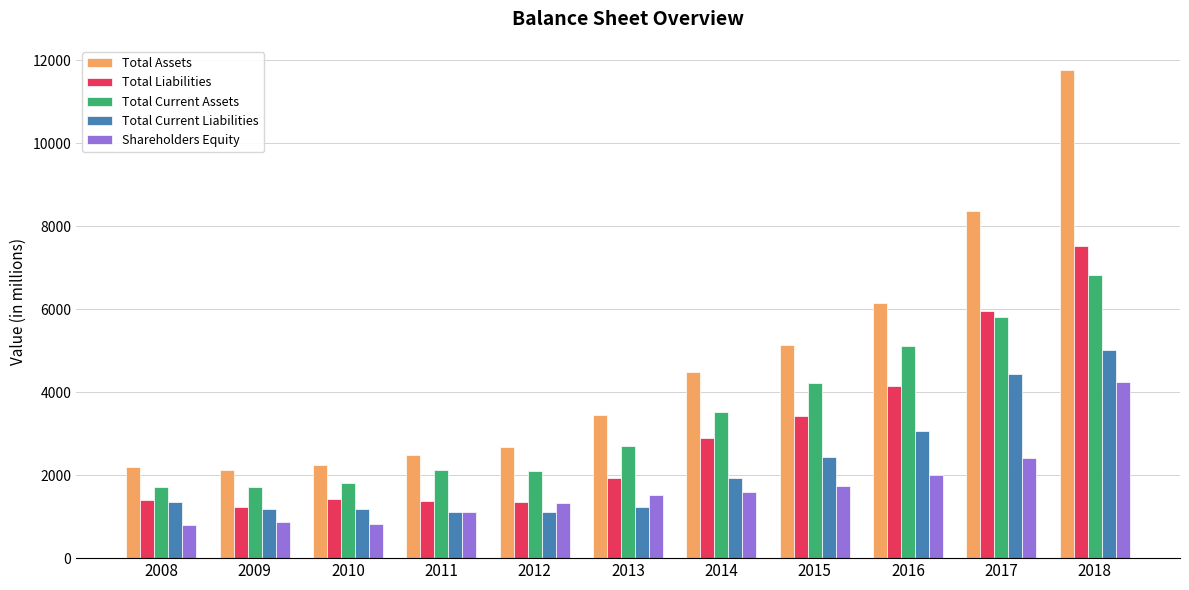

Which series has the widest spread of values?

Total Assets